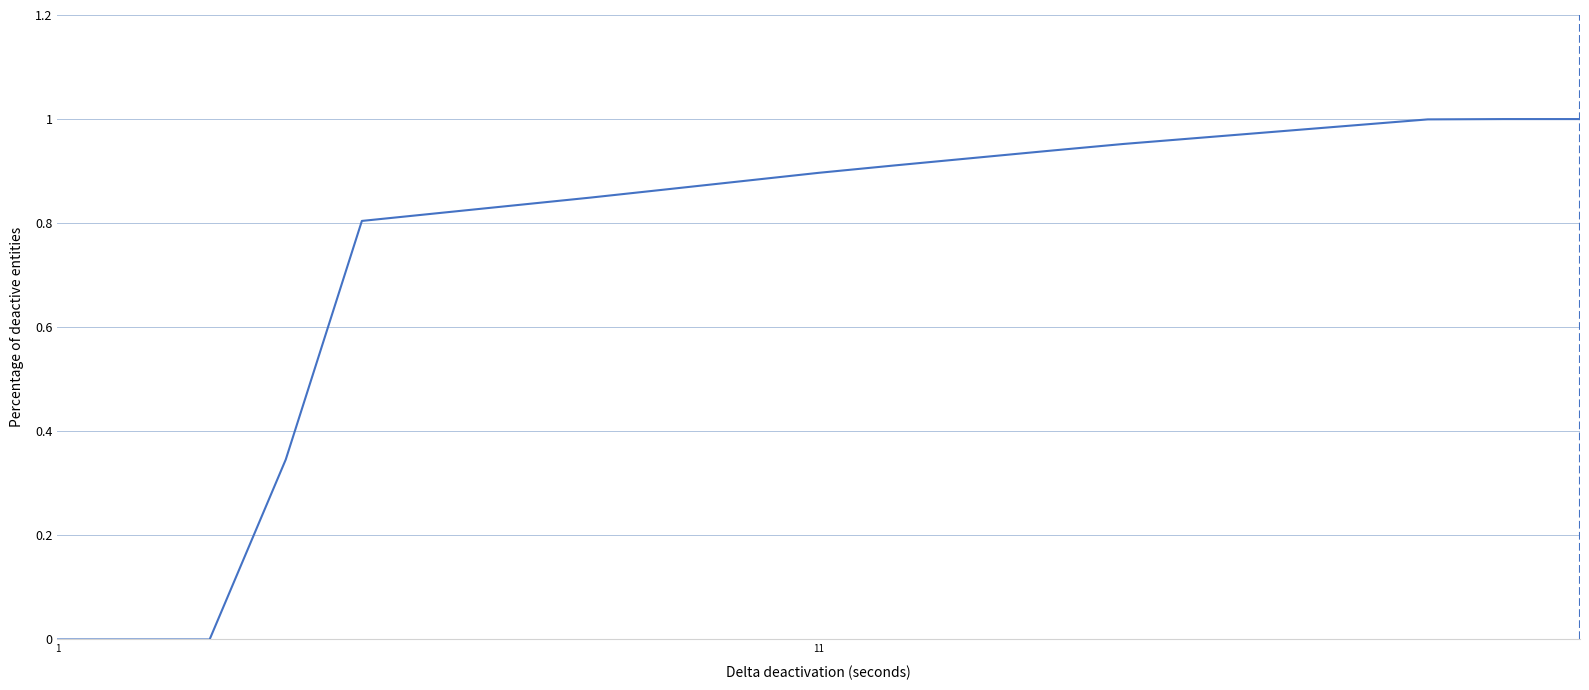

How many lines are shown in the chart?

1